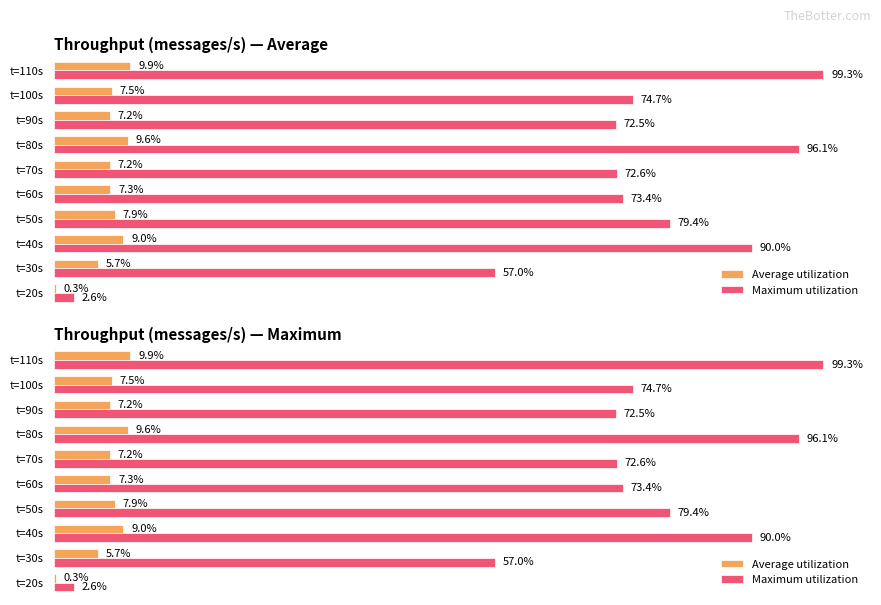

What is the average value of the Maximum utilization series?

71.8